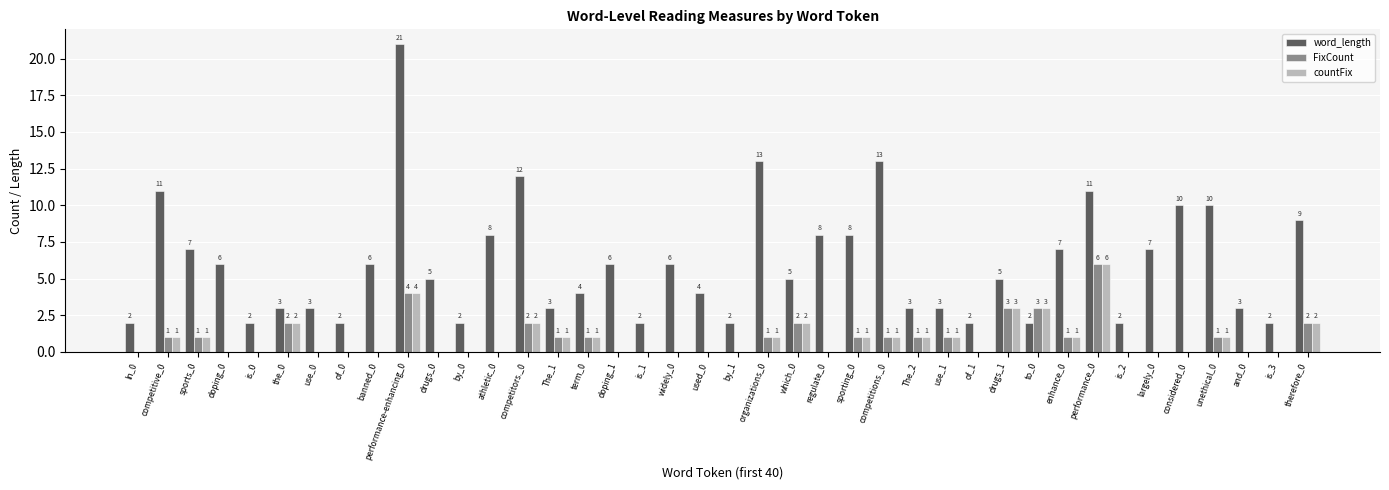

What is the sum of the word_length values at of_0 and performance_0?

13